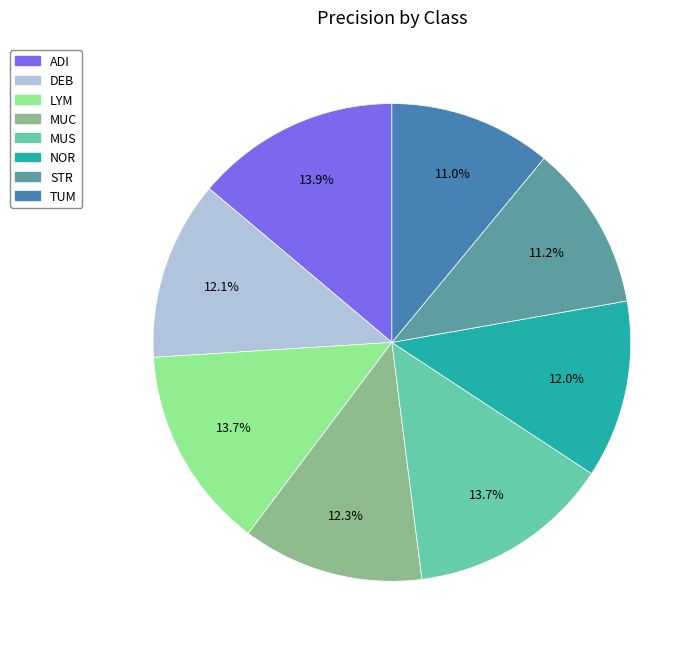

Count the number of slices in the pie.

8